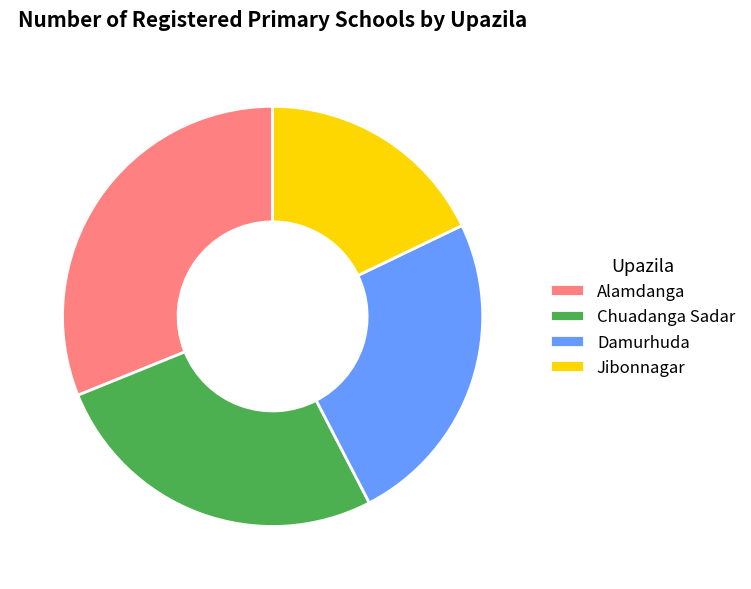

What is the ratio of the value at Jibonnagar to the value at Alamdanga?

0.6